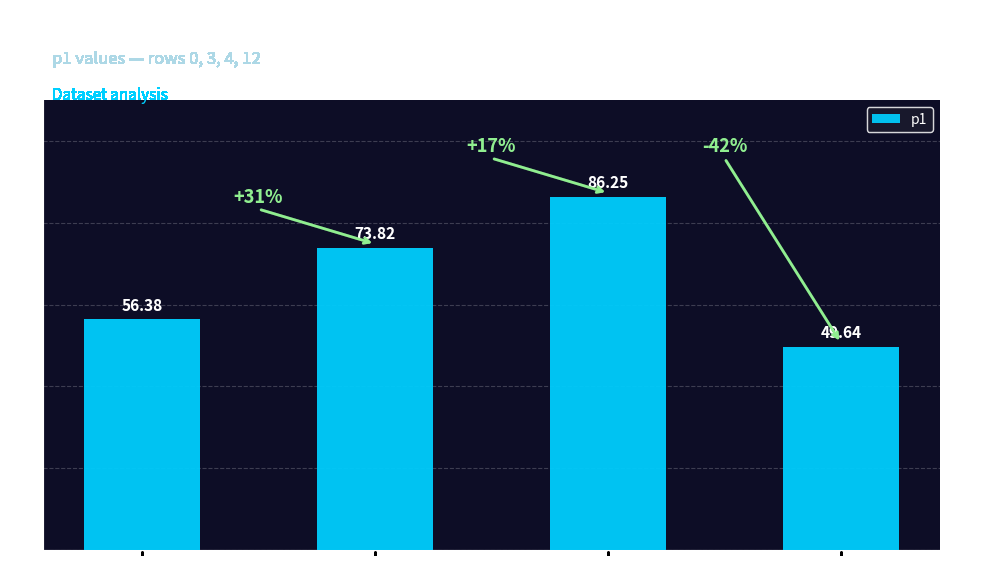

At which label is the value closest to 67?

Row 3